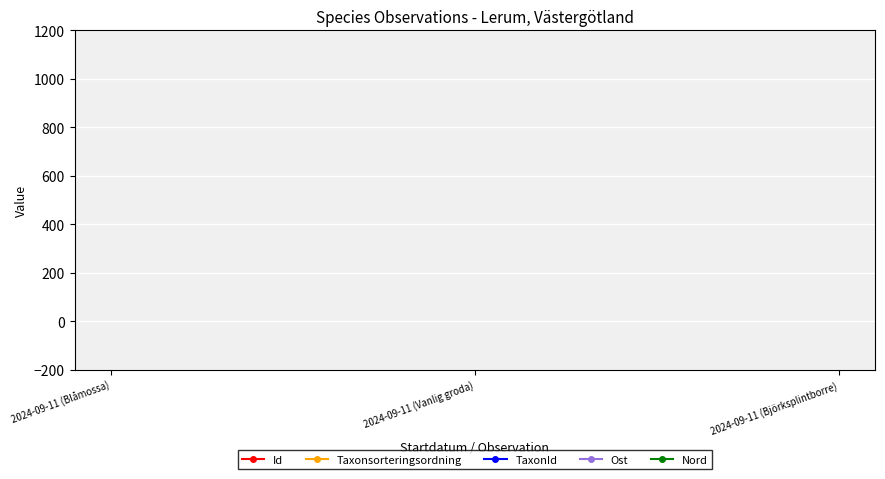

What is the spread (max minus min) of values at 2024-09-11 (Björksplintborre)?

121130714